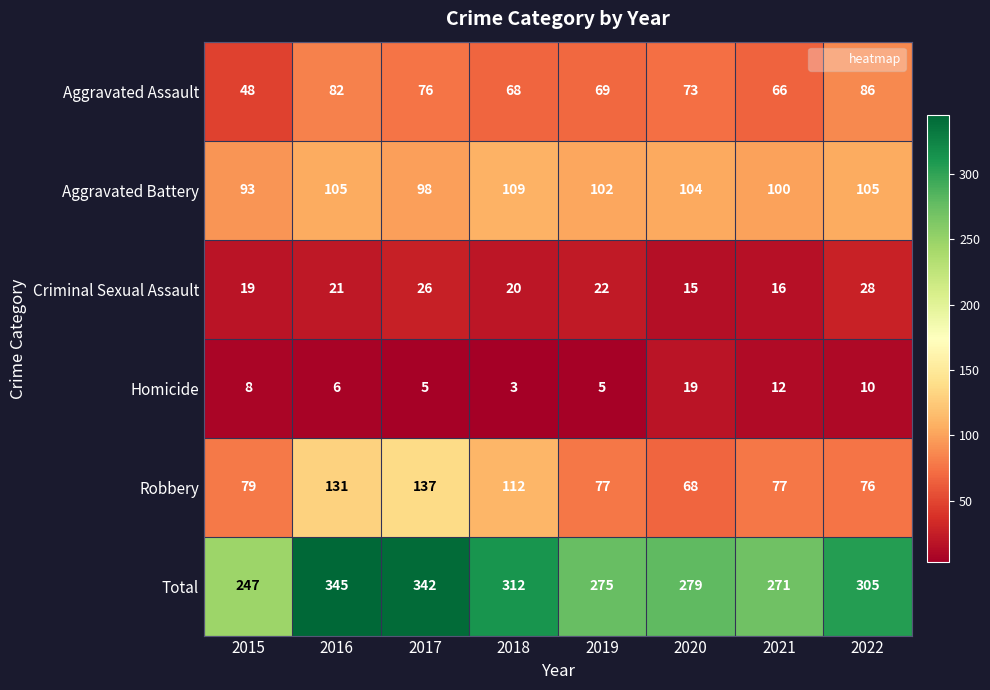

What is the difference between the highest and lowest values at 2021?

259